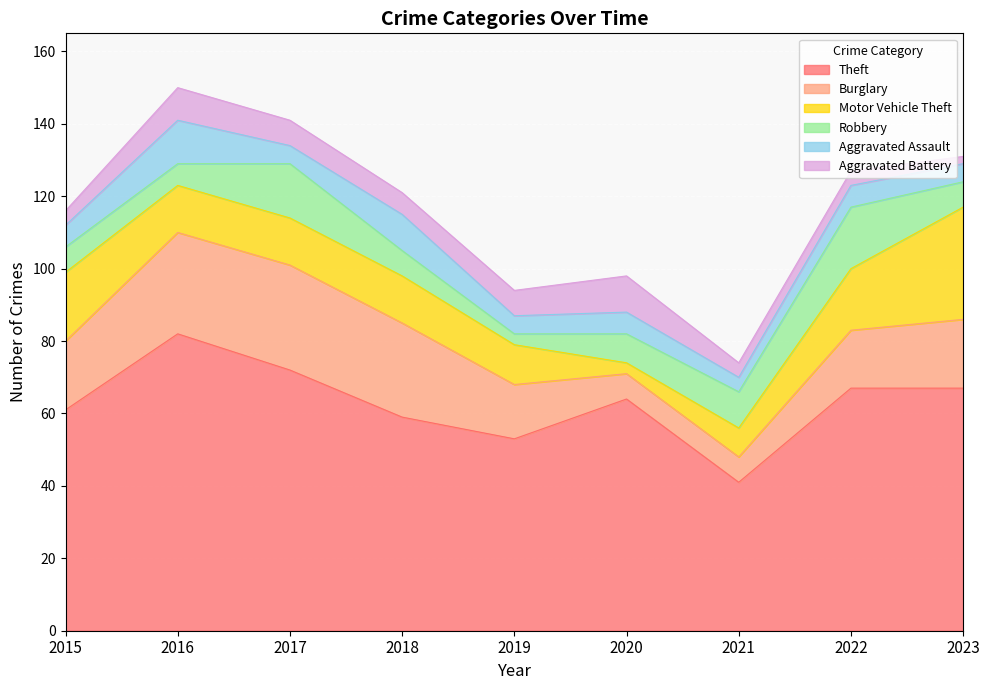

At how many categories does at least one series exceed 72?

1